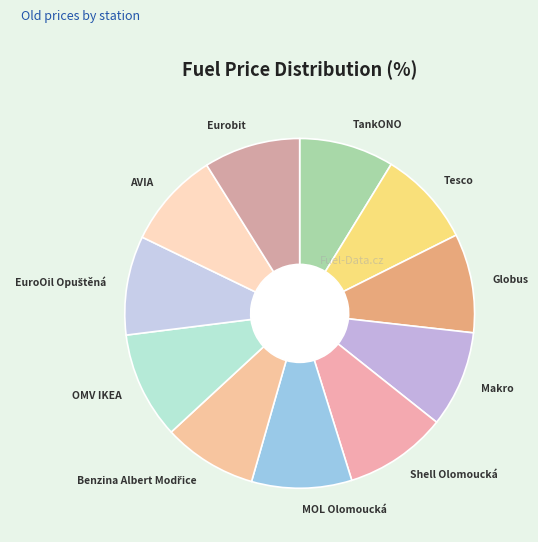

Count the number of slices in the pie.

11